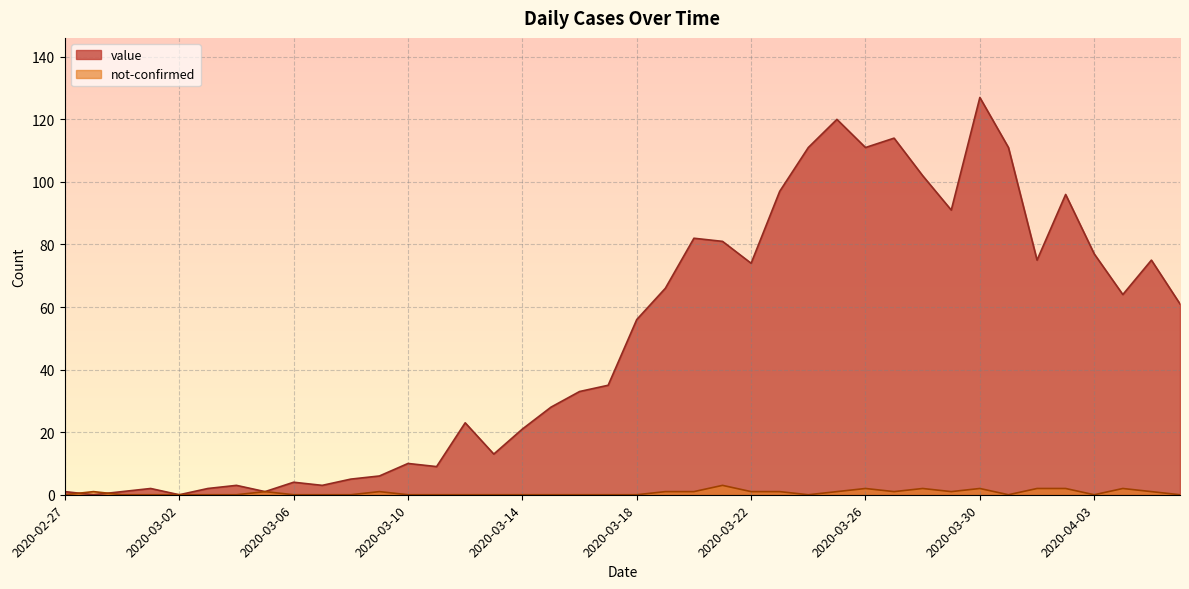

The value series shows 0 at 2020-03-02. True or false?

True